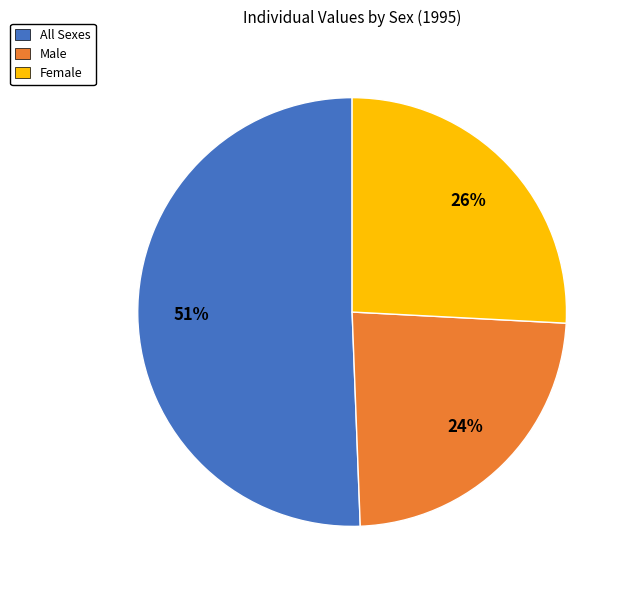

What percentage is the Female slice, to the nearest percent?

26%